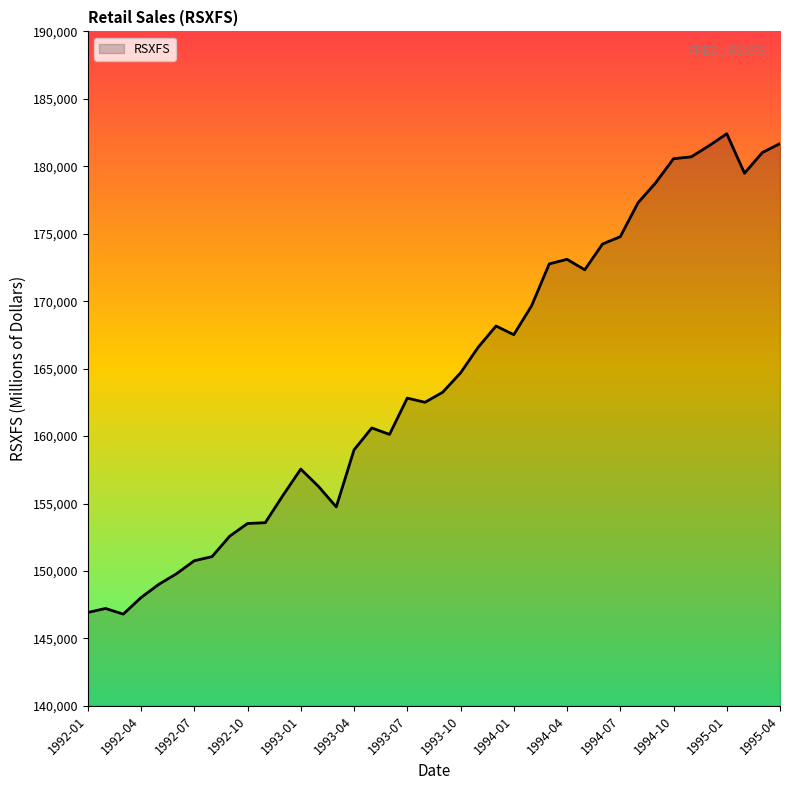

What is the difference between the maximum and minimum values?

35608